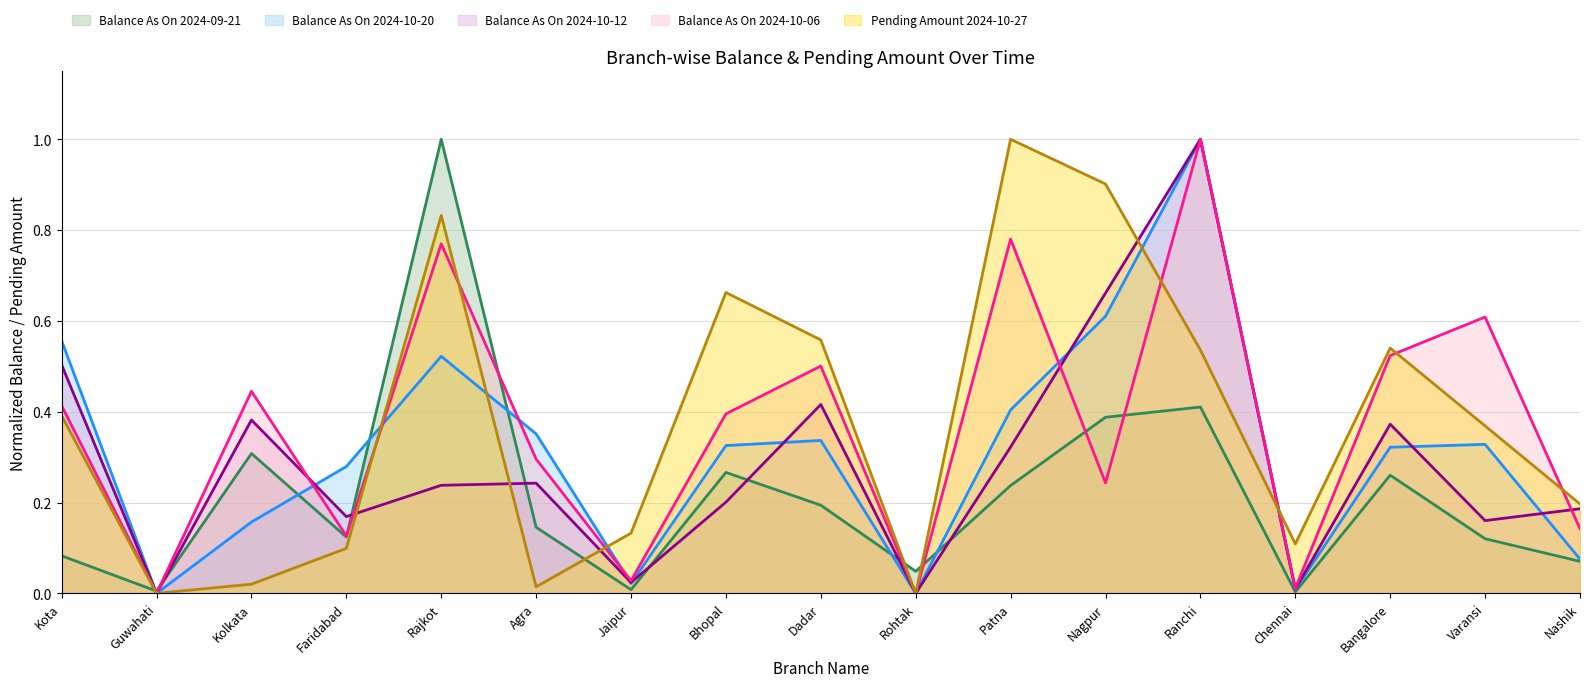

Reading left to right, list all the values displayed in this chart.

Balance As On 2024-09-21: 0.1	0.0	0.3	0.1	1.0	0.1	0.0	0.3	0.2	0.0	0.2	0.4	0.4	0.0	0.3	0.1	0.1
Balance As On 2024-10-20: 0.6	0.0	0.2	0.3	0.5	0.4	0.0	0.3	0.3	0.0	0.4	0.6	1.0	0.0	0.3	0.3	0.1
Balance As On 2024-10-12: 0.5	0.0	0.4	0.2	0.2	0.2	0.0	0.2	0.4	0.0	0.3	0.7	1.0	0.0	0.4	0.2	0.2
Balance As On 2024-10-06: 0.4	0.0	0.4	0.1	0.8	0.3	0.0	0.4	0.5	0.0	0.8	0.2	1.0	0.0	0.5	0.6	0.1
Pending Amount 2024-10-27: 0.4	0.0	0.0	0.1	0.8	0.0	0.1	0.7	0.6	0.0	1.0	0.9	0.5	0.1	0.5	0.4	0.2